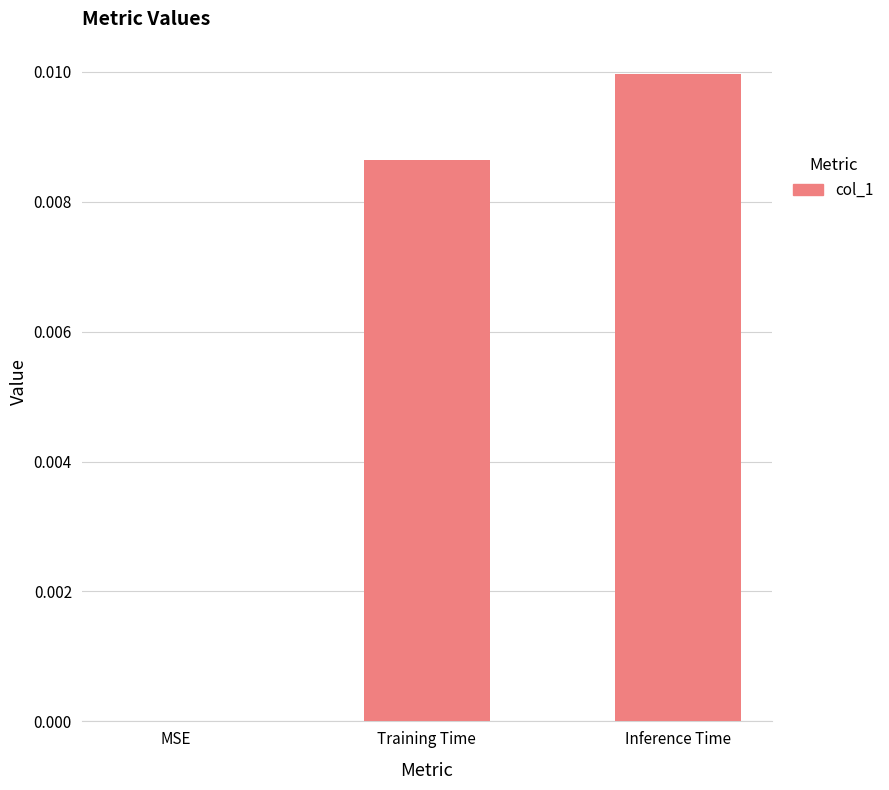

Which category has the highest value across all series?

Inference Time